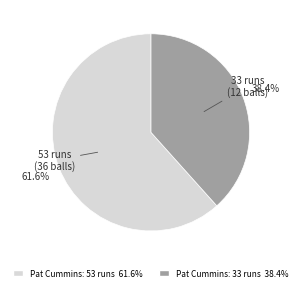

Is there a majority slice in this chart?

Yes